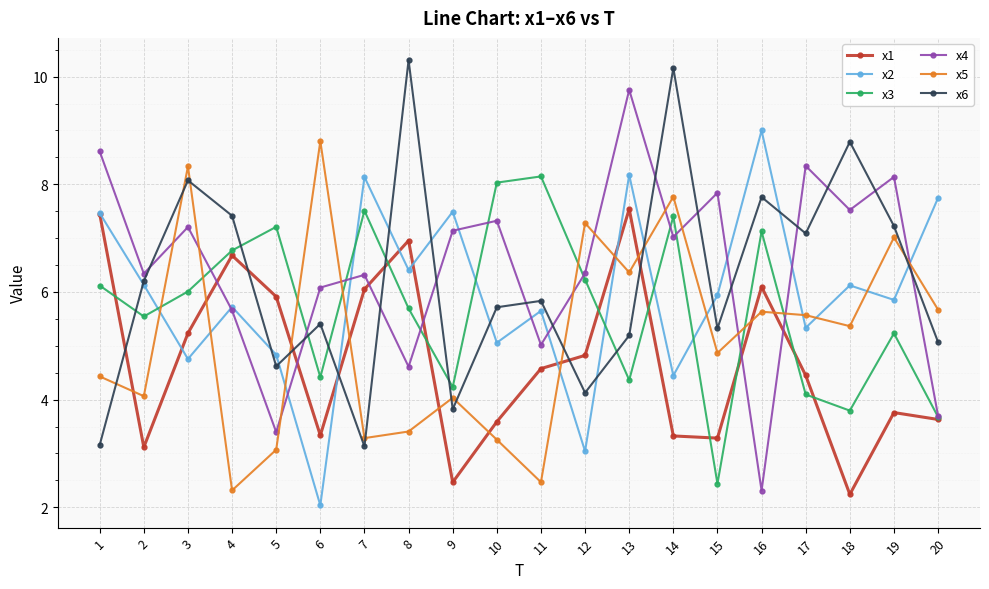

How many data points does each series have?

20